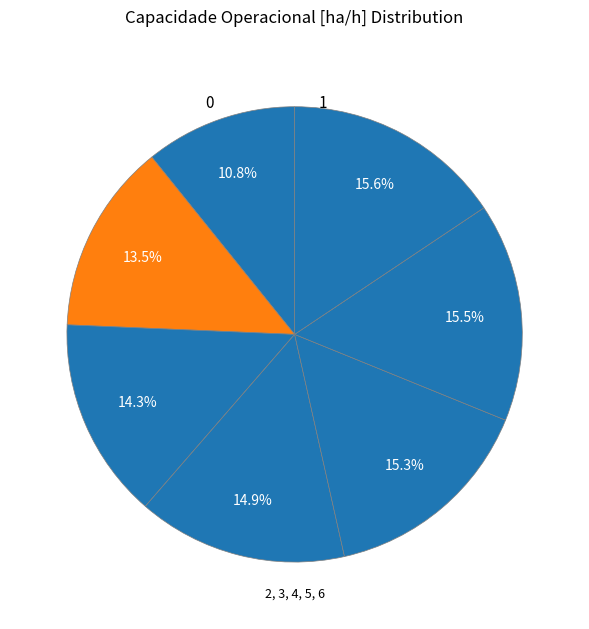

How many segments does this pie chart have?

7